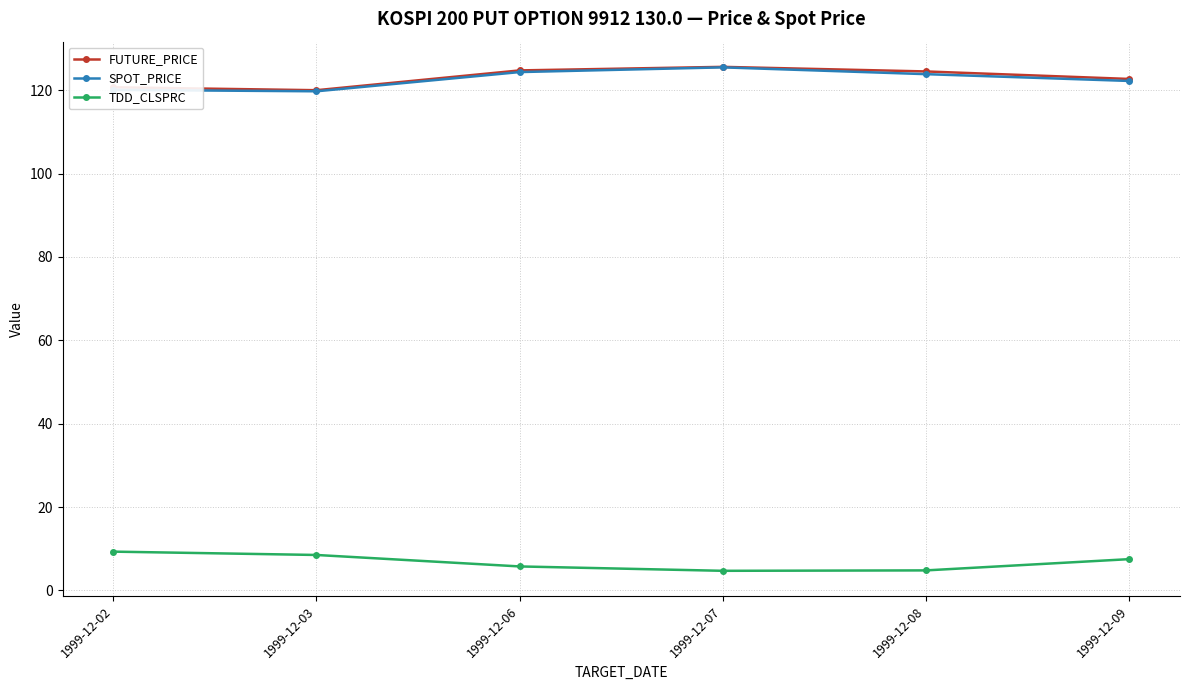

How many data points in FUTURE_PRICE are above 124?

3